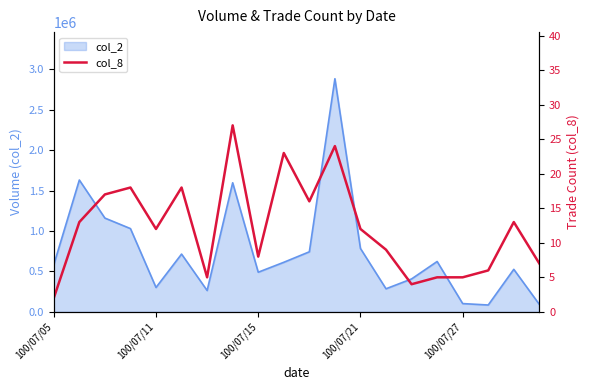

What is the difference between the values at 100/07/27 and 7?

15